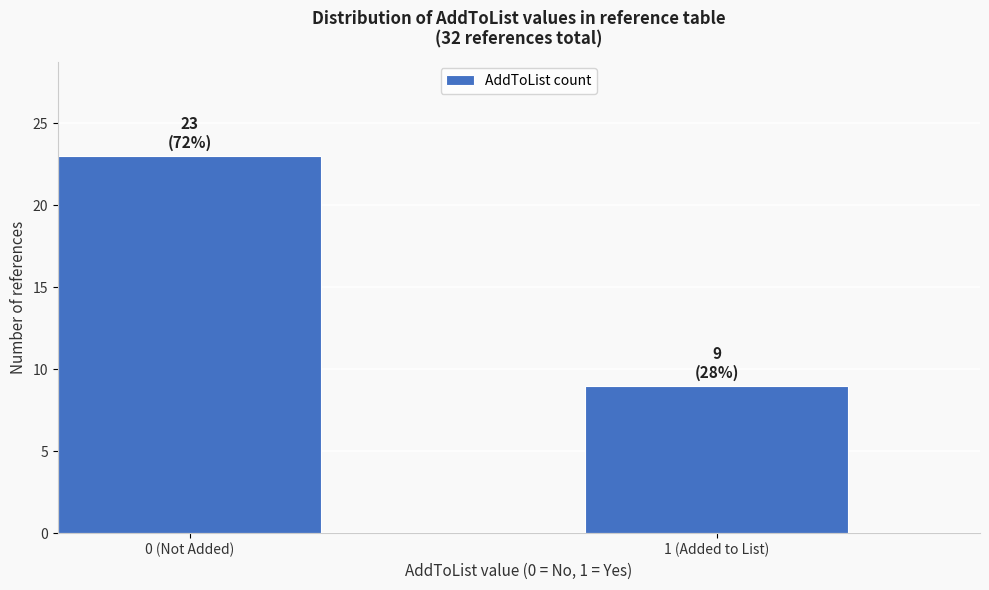

Reading left to right, extract all data points from this chart.

23	9